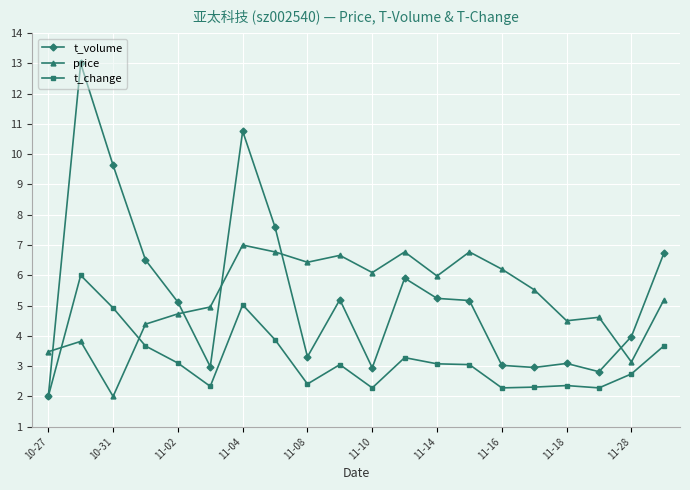

True or false: t_volume has more than 1 interior local peaks.

True